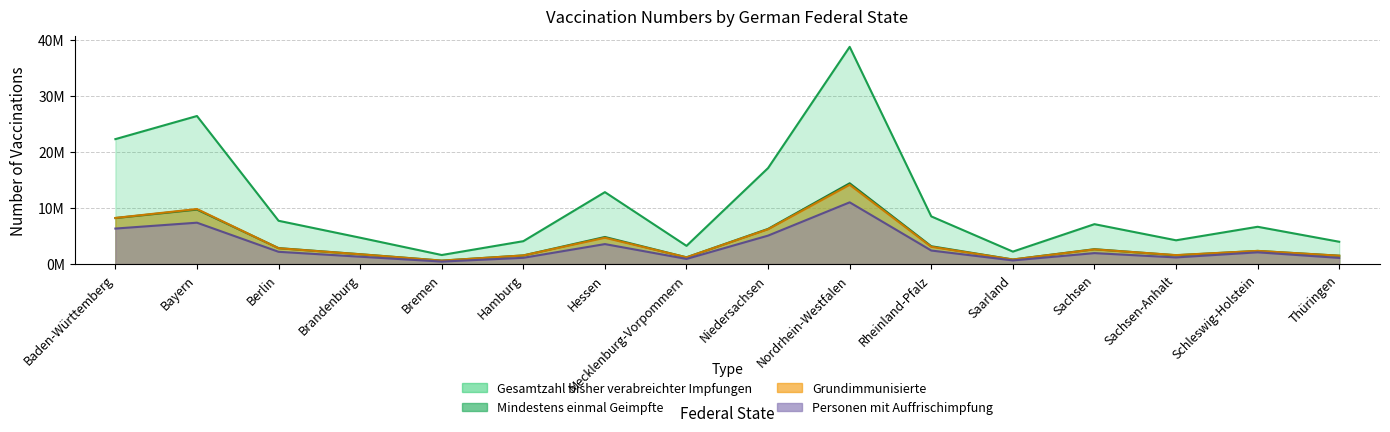

Which has a higher value, Rheinland-Pfalz or Schleswig-Holstein?

Rheinland-Pfalz